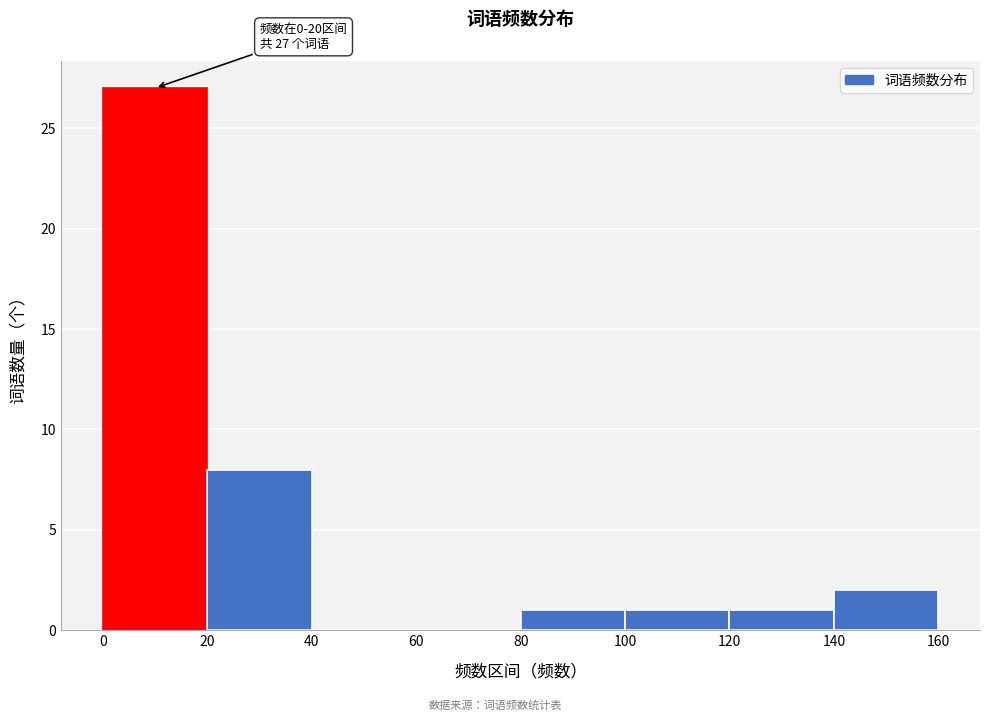

Which range on the x-axis has the tallest bar?

0 to 20